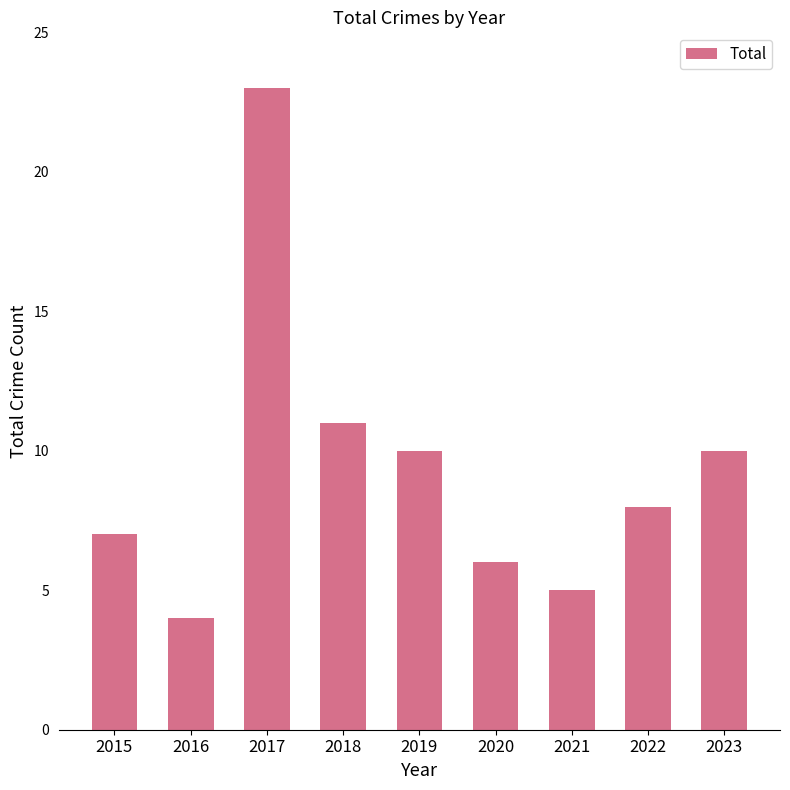

True or false: the data shows 7 at 2015.

True